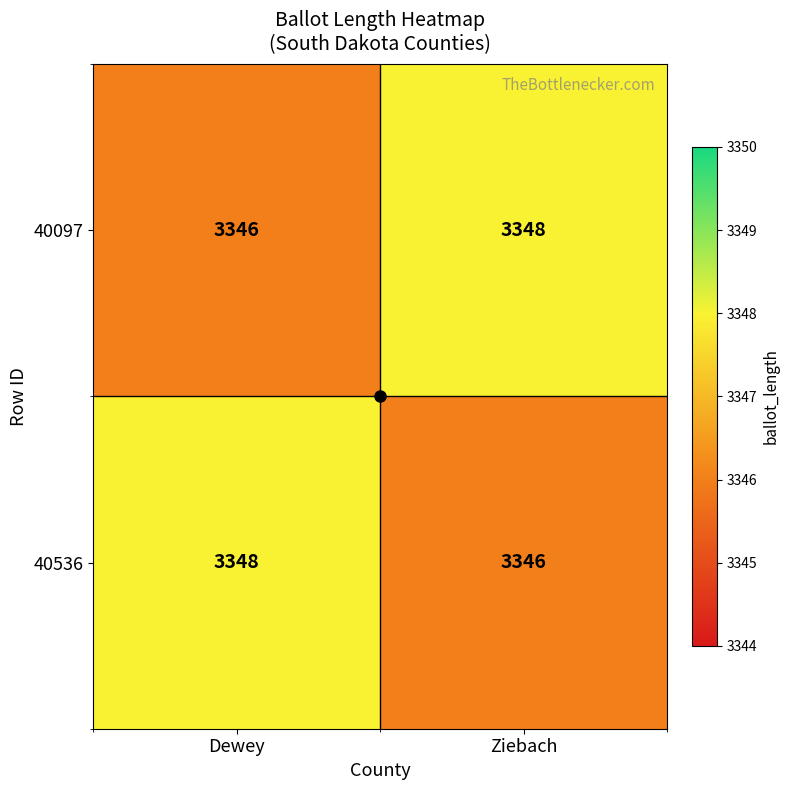

At Dewey, list the series in order from largest to smallest.

40536, 40097